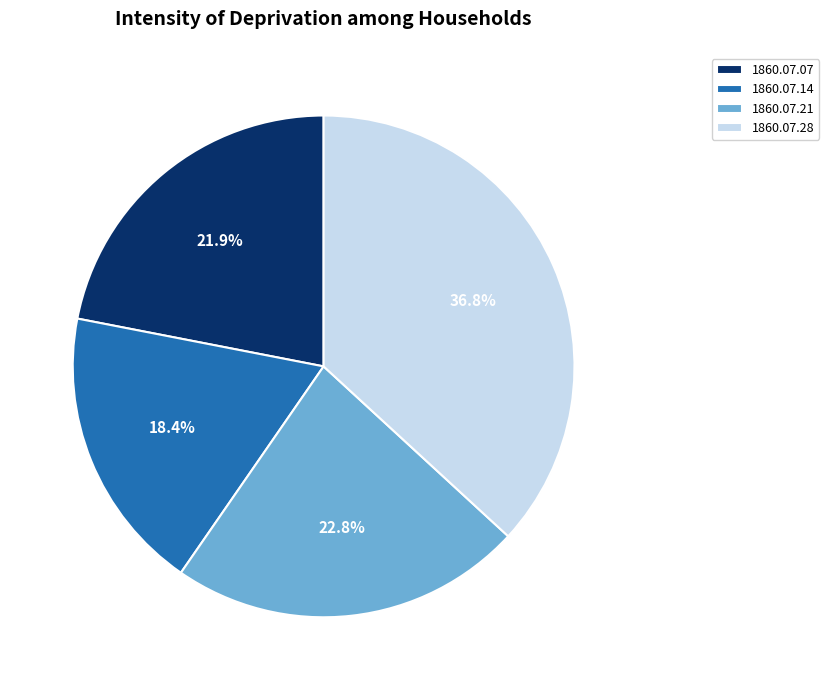

Is the sum of 1860.07.28 and 1860.07.07 greater than half?

Yes